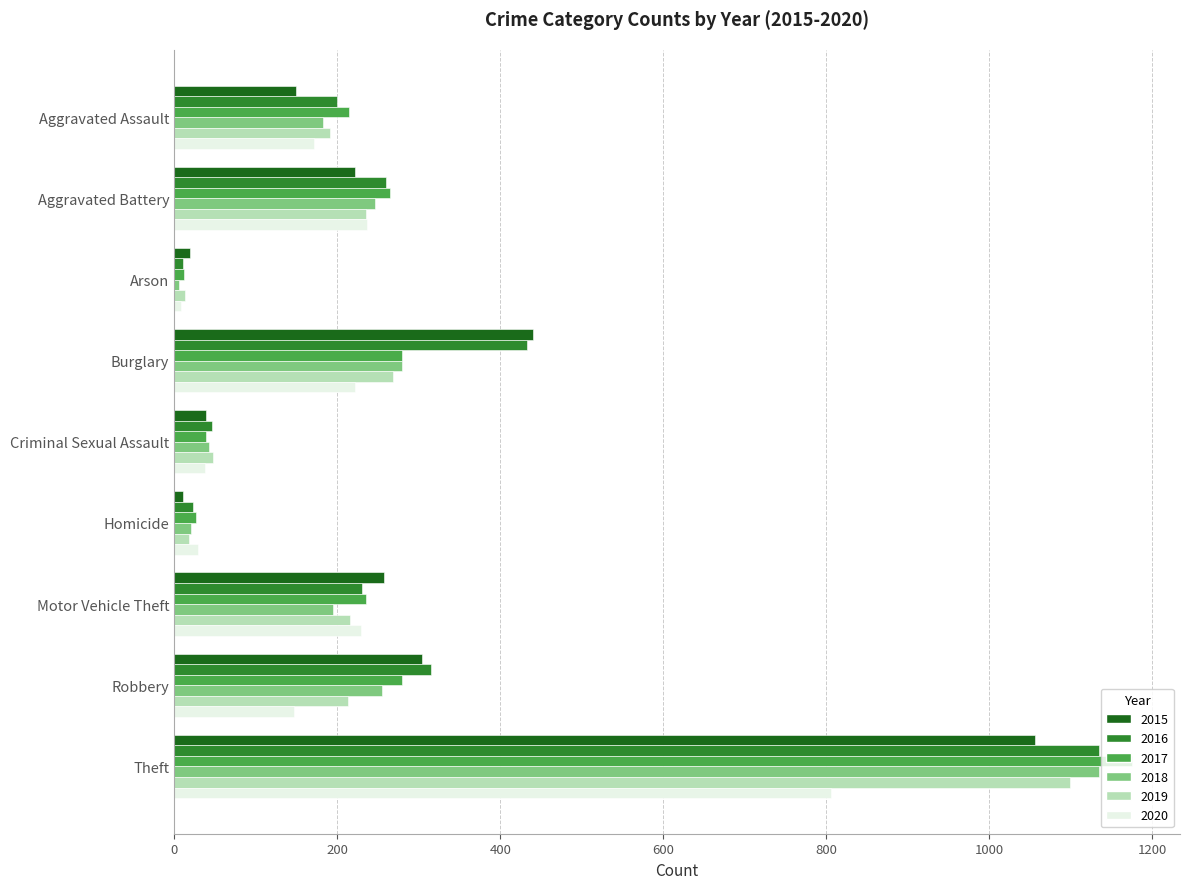

What is the spread (max minus min) of values at Aggravated Assault?

65